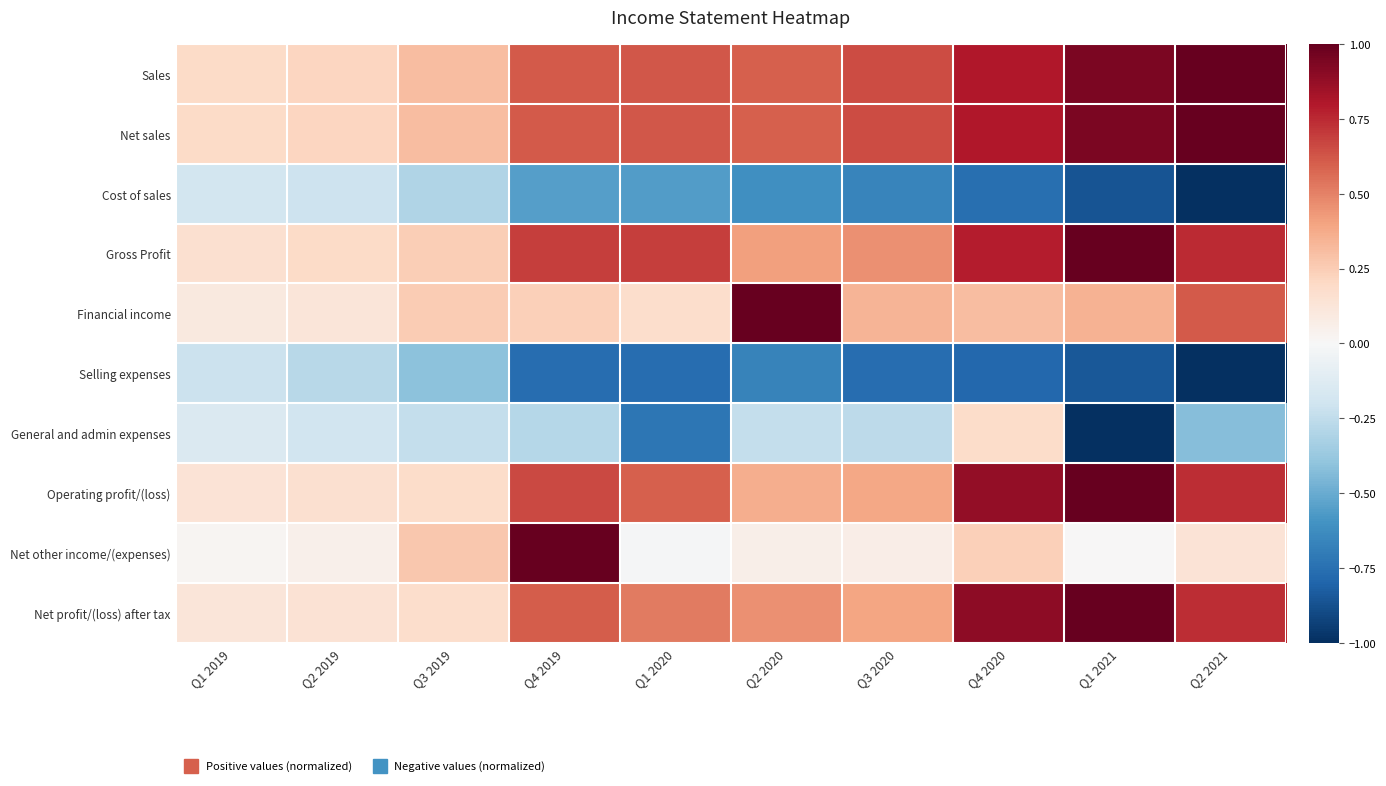

At which category is the sum across all series the highest?

Q4 2020